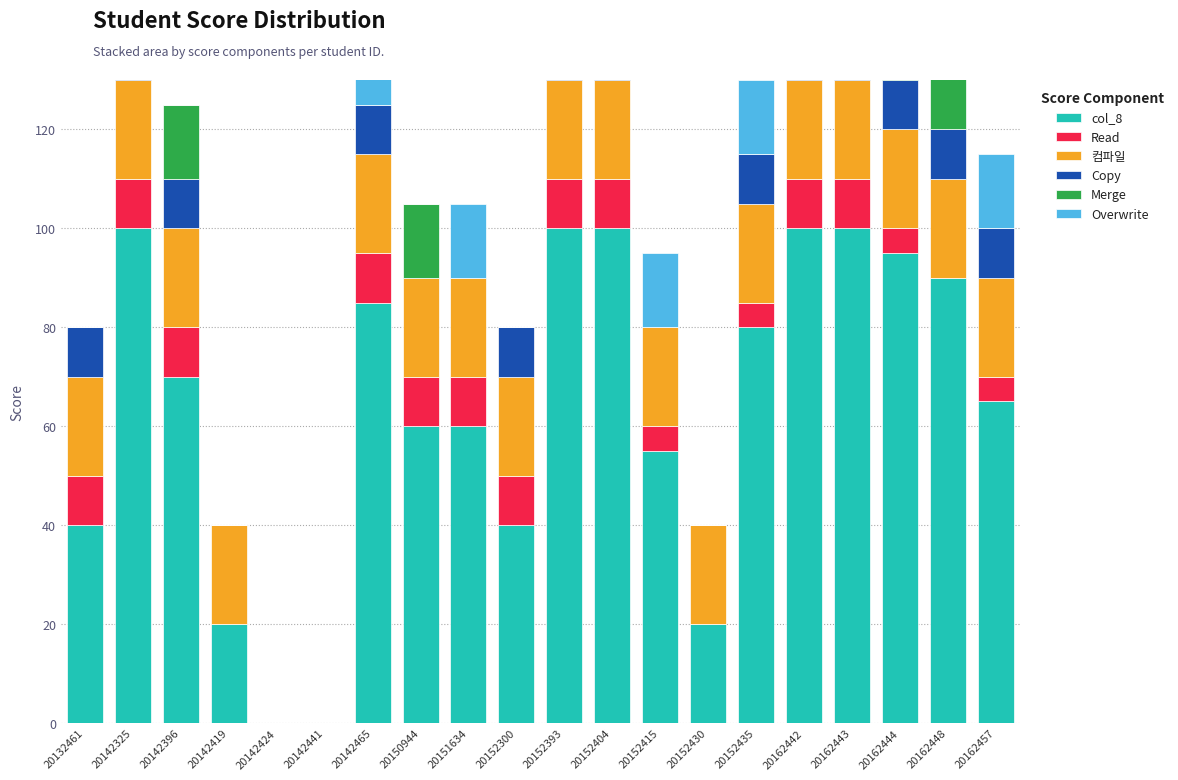

At which category is the sum across all series the highest?

20142325